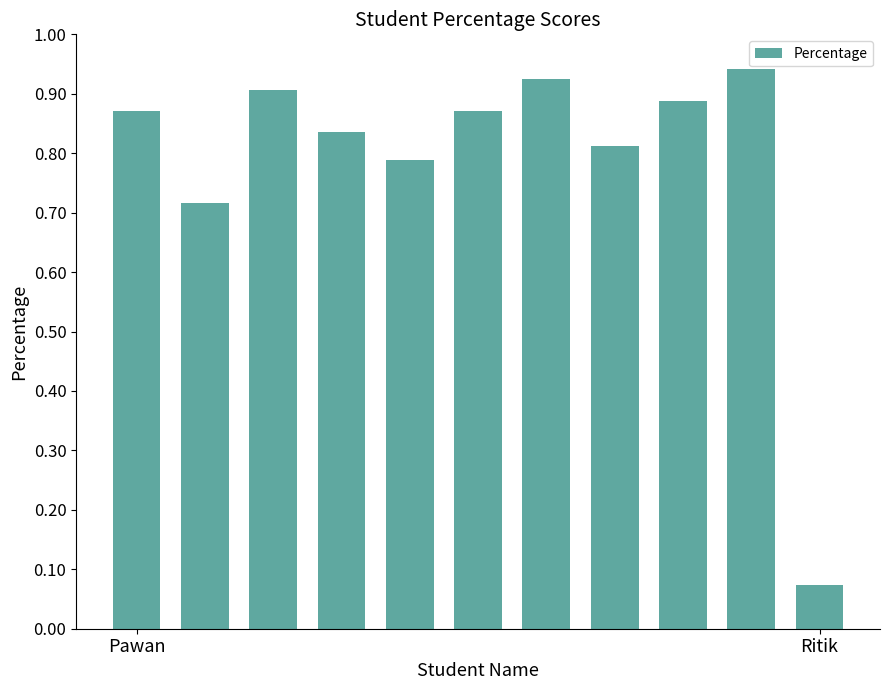

What is the sum of all values?

8.6